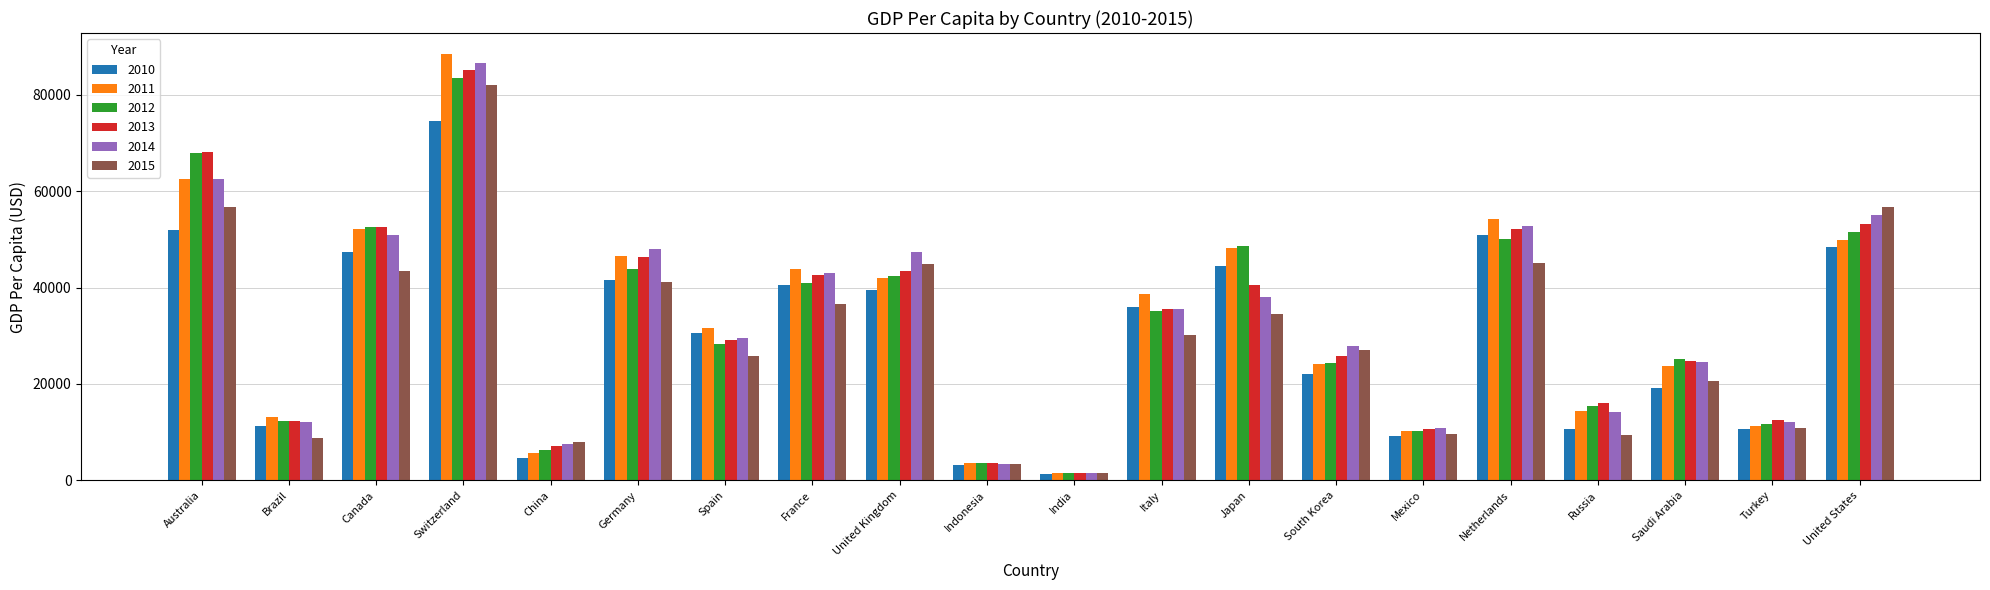

How many categories are shown in the chart?

20